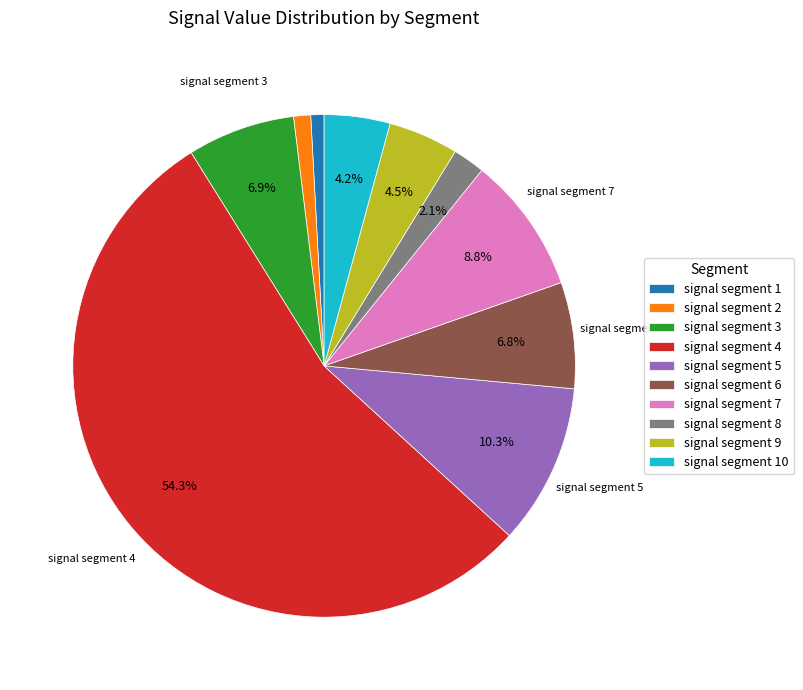

What is the largest slice in the pie chart?

signal segment 4